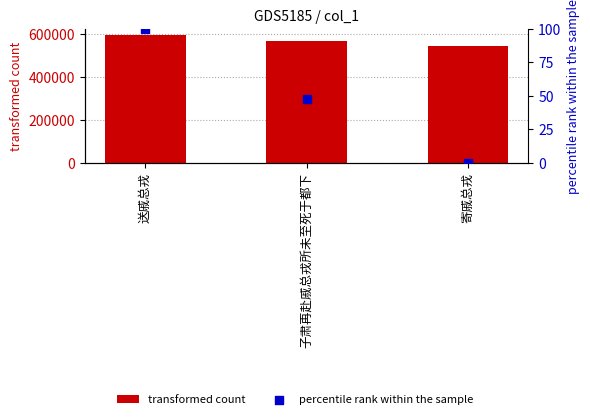

What are all the series names shown in the legend?

transformed count, percentile rank within the sample